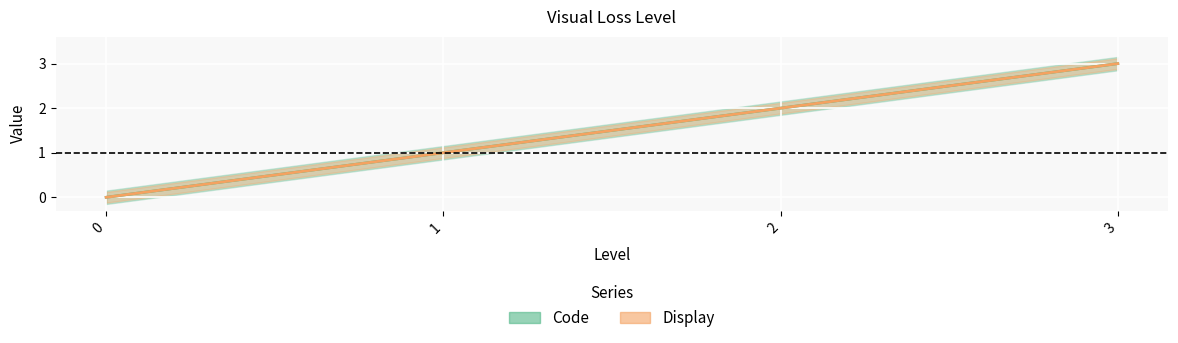

At which label does Display reach its peak?

3